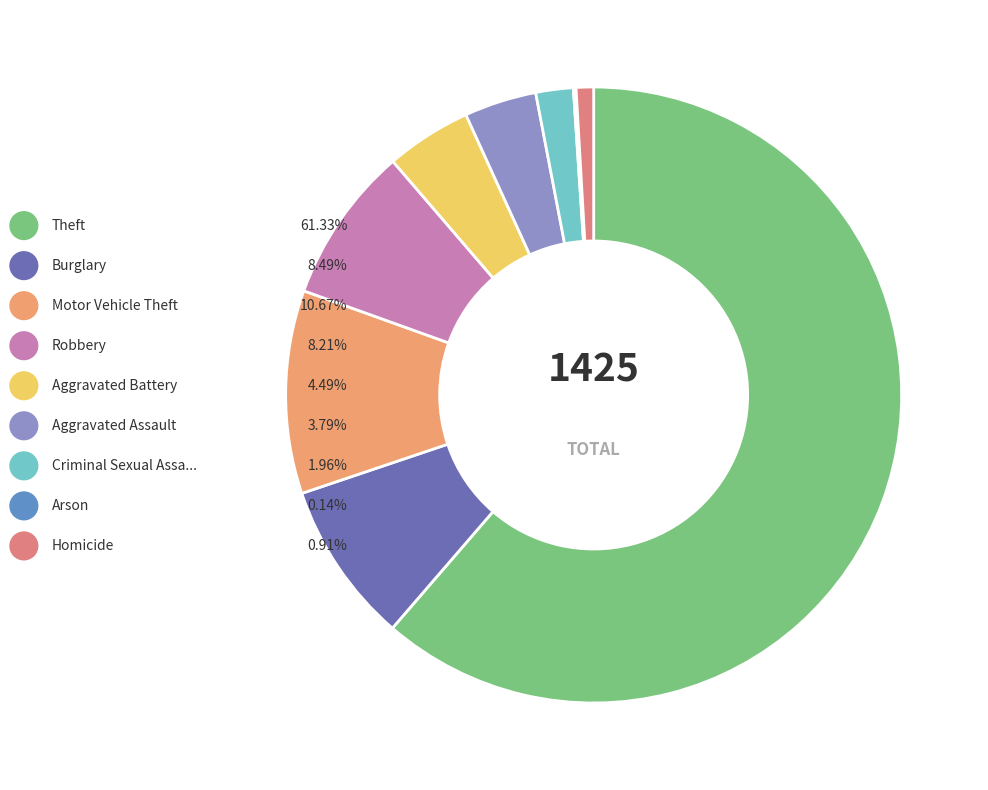

Is it true that Homicide is 11% of the pie?

False